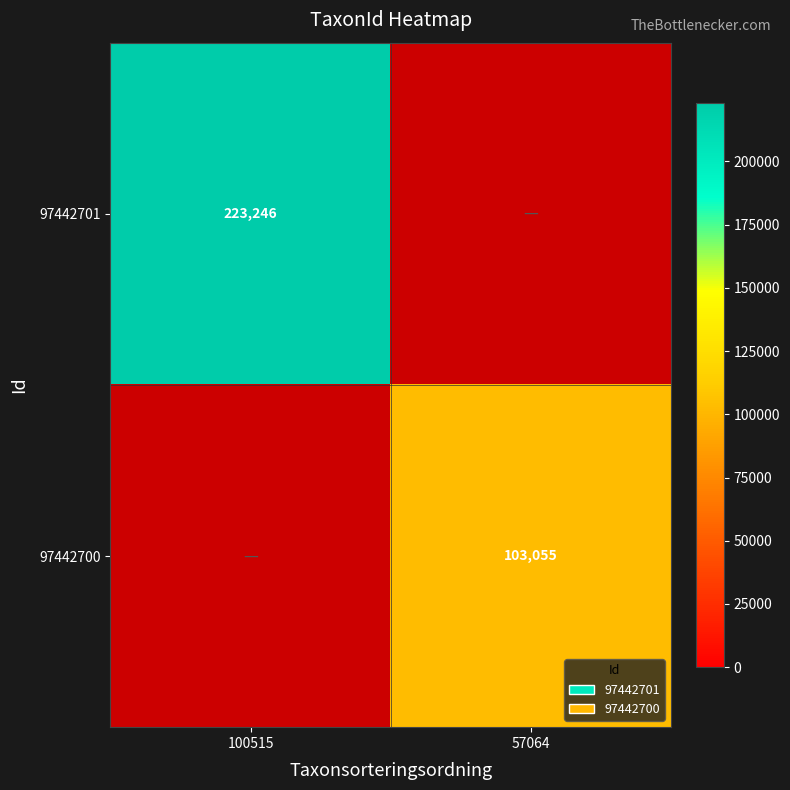

Count the number of categories in the chart.

2